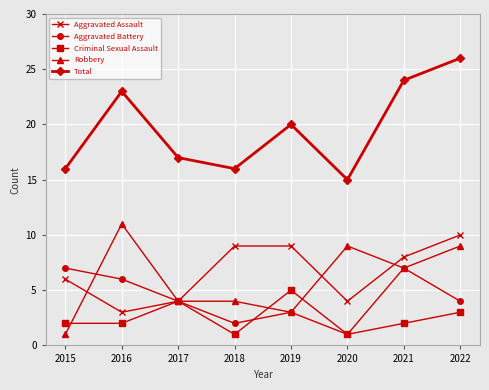

At which category does the chart reach its peak across all series?

2022